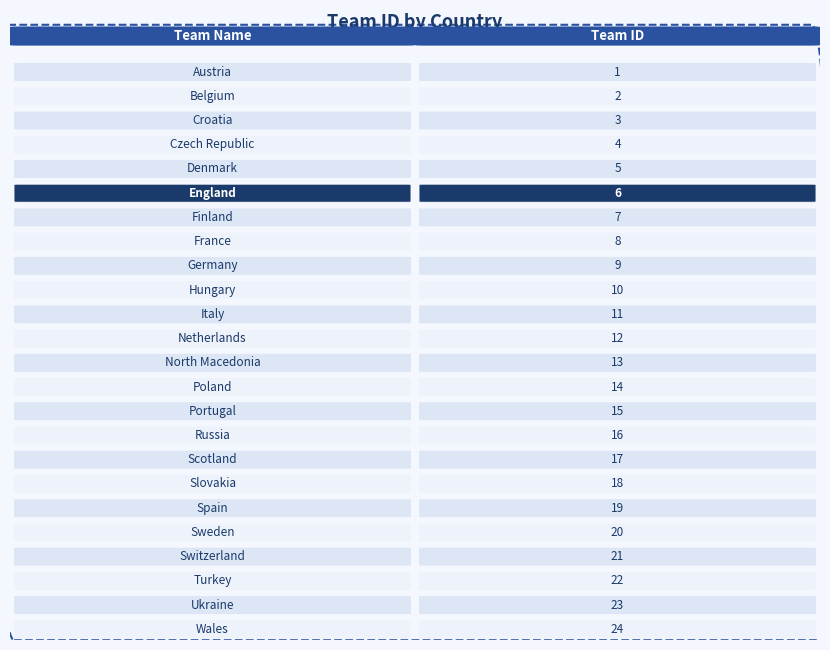

Approximately how many times larger is the value at Spain compared to Wales?

0.8